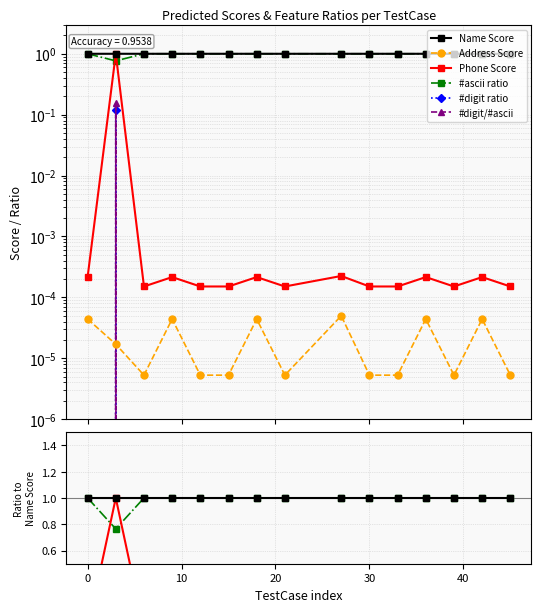

How many interior local valleys does the Phone Score series have?

3